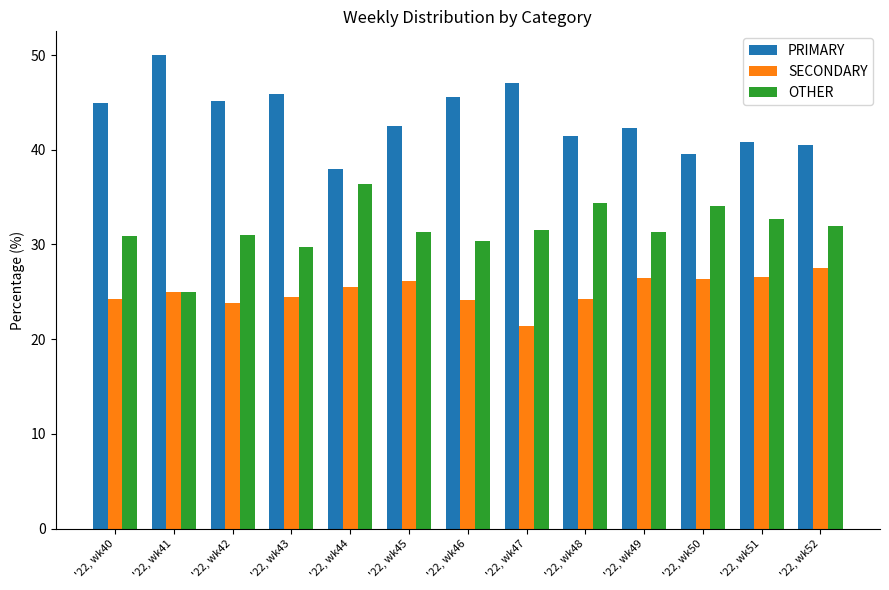

List the series in order of their overall mean, highest first.

PRIMARY, OTHER, SECONDARY